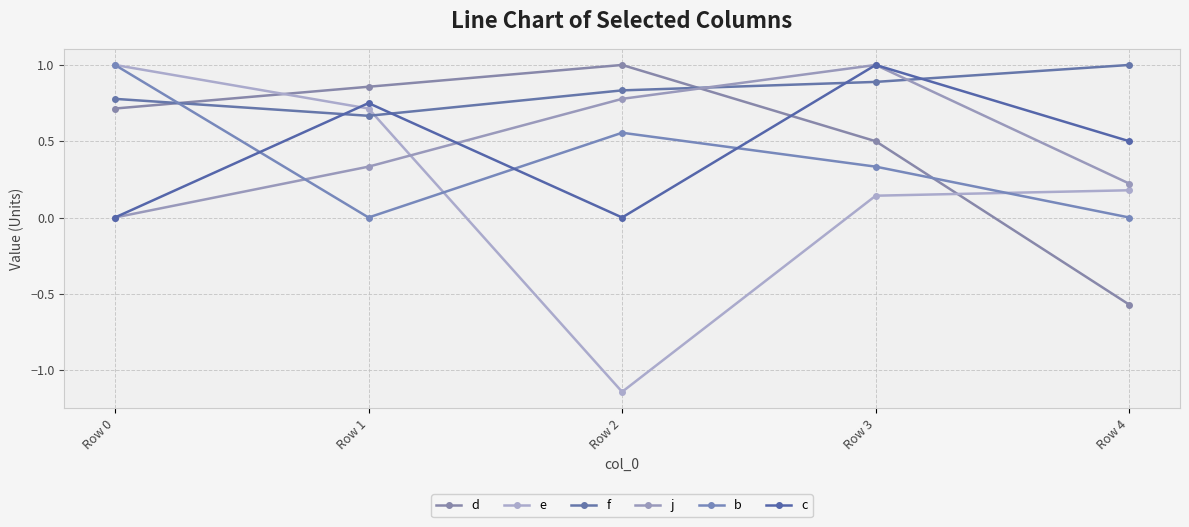

Count the b values in the range 0 to 1.

5